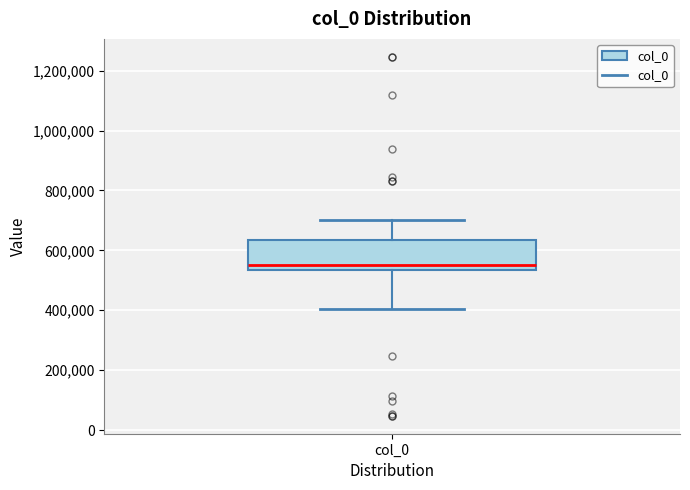

Transcribe this box plot: give where the median line is, the range the box spans, and where the two whiskers end, as read against the y-axis. The values are not printed on the chart, so give them approximately, as read against the axis.

median 560000, box 540000 to 640000, whiskers 400000 to 700000